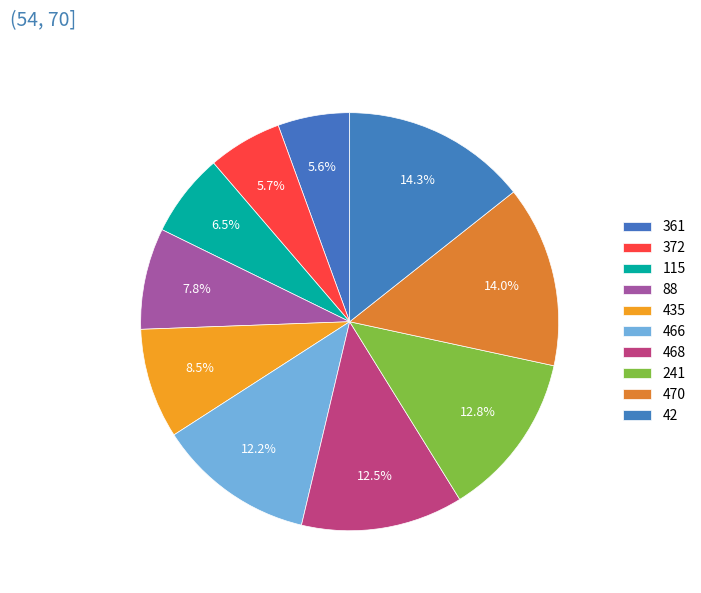

To the nearest percent, what percentage of the pie is 468?

13%